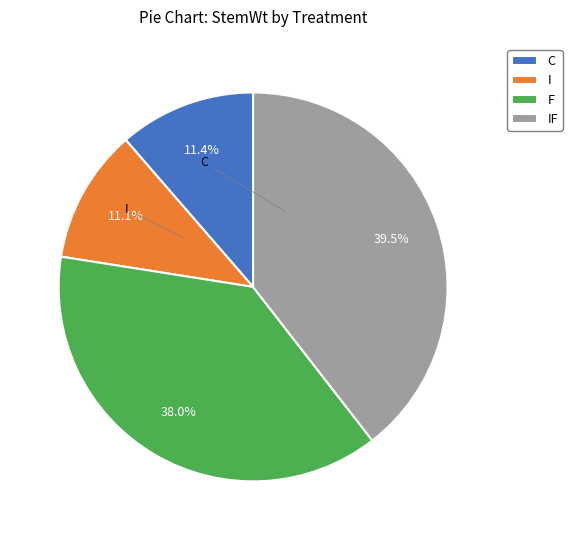

True or false: F accounts for 31% of the total.

False